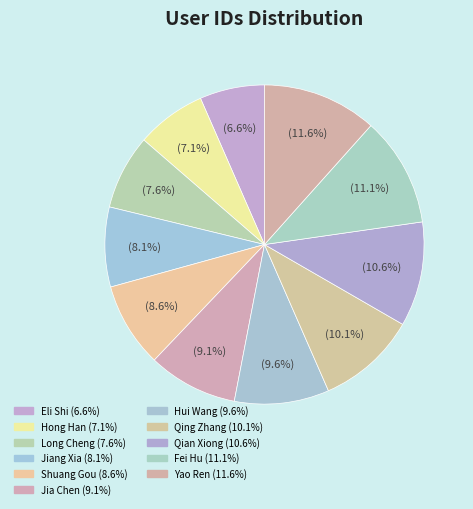

How many segments does this pie chart have?

11